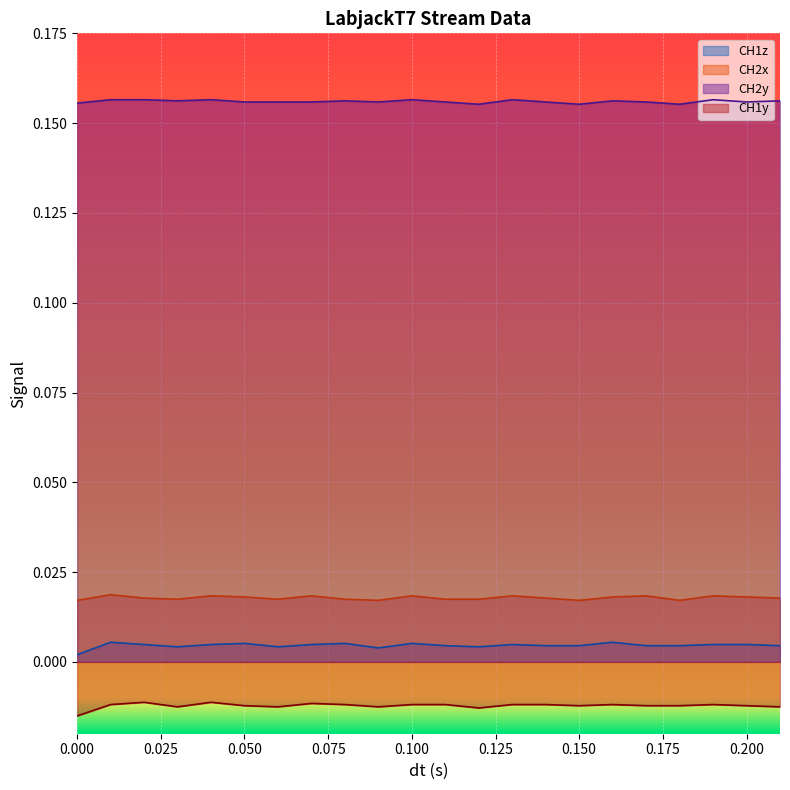

Which category has the highest value in the CH1z series?

0.01